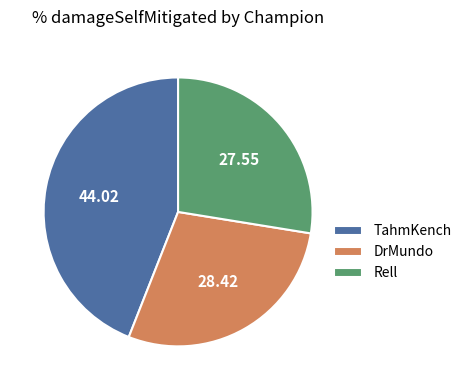

How many segments does this pie chart have?

3